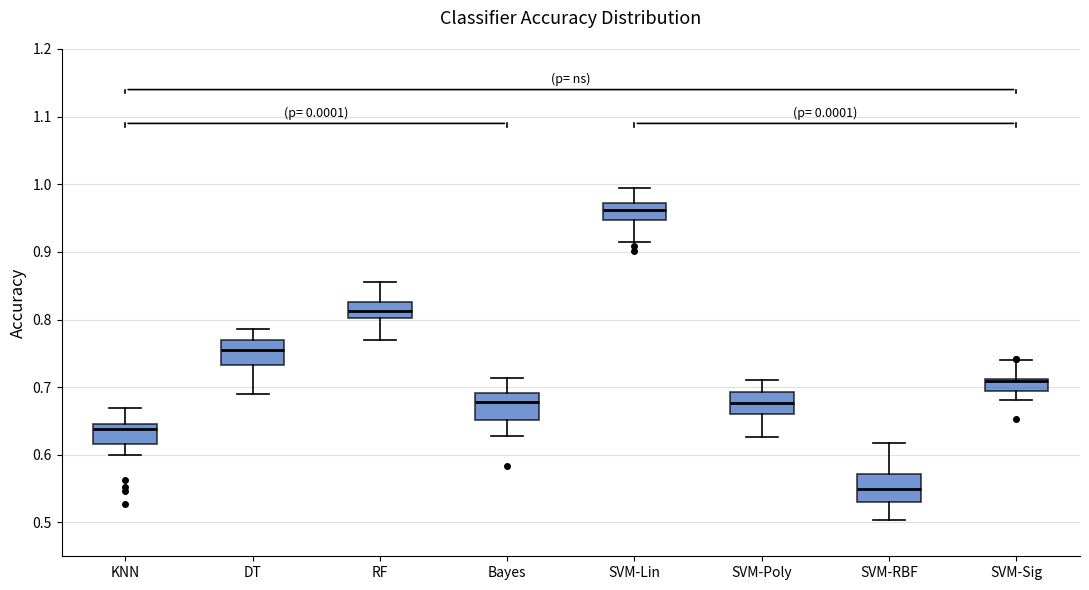

Which box's median line is the lowest?

SVM-RBF